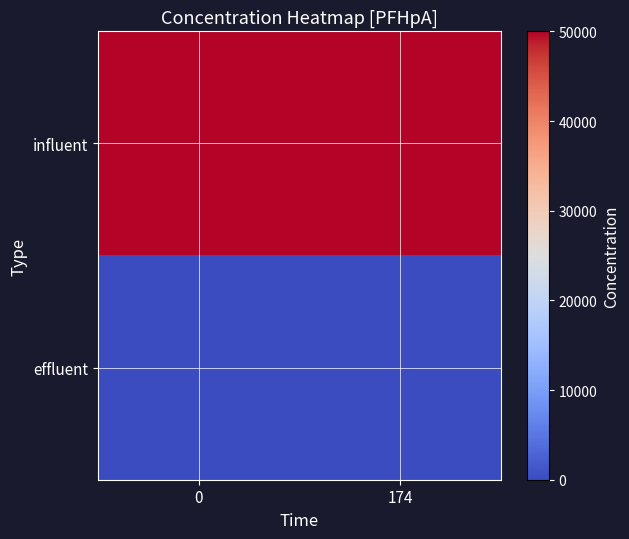

Reading right to left, extract all data points from this chart.

influent: 174=50000	0=50000
effluent: 174=0	0=0